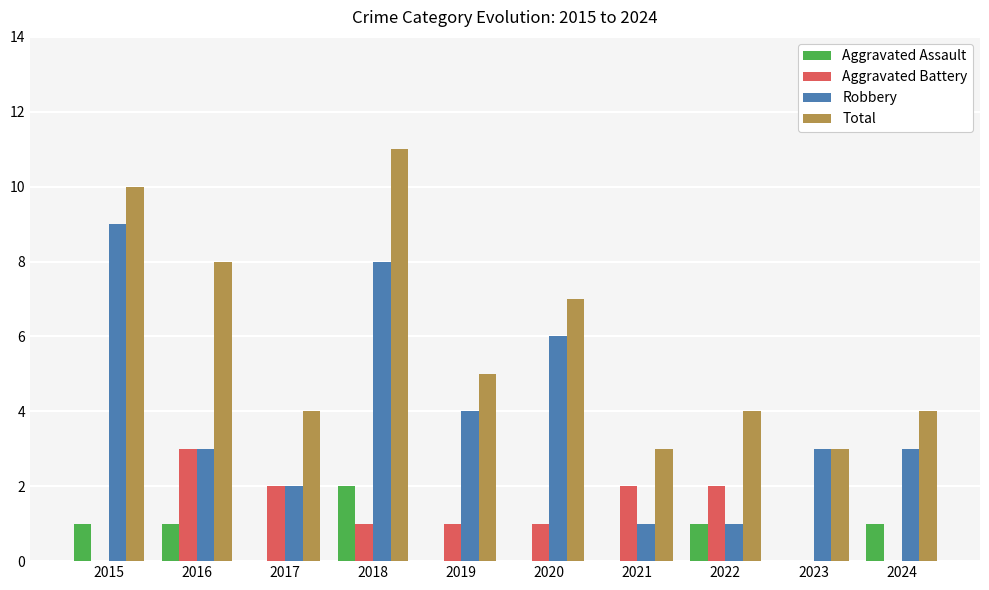

Is it true that Robbery equals 4 at 2024?

False